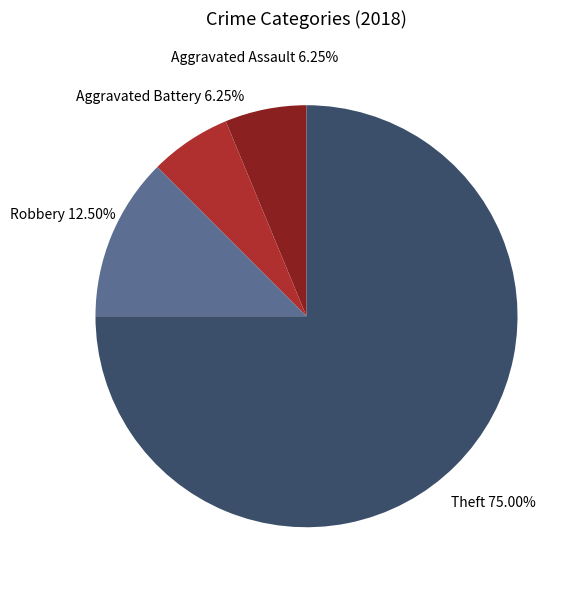

Approximately how many times larger is the value at Robbery 12.50% compared to Aggravated Assault 6.25%?

2.0